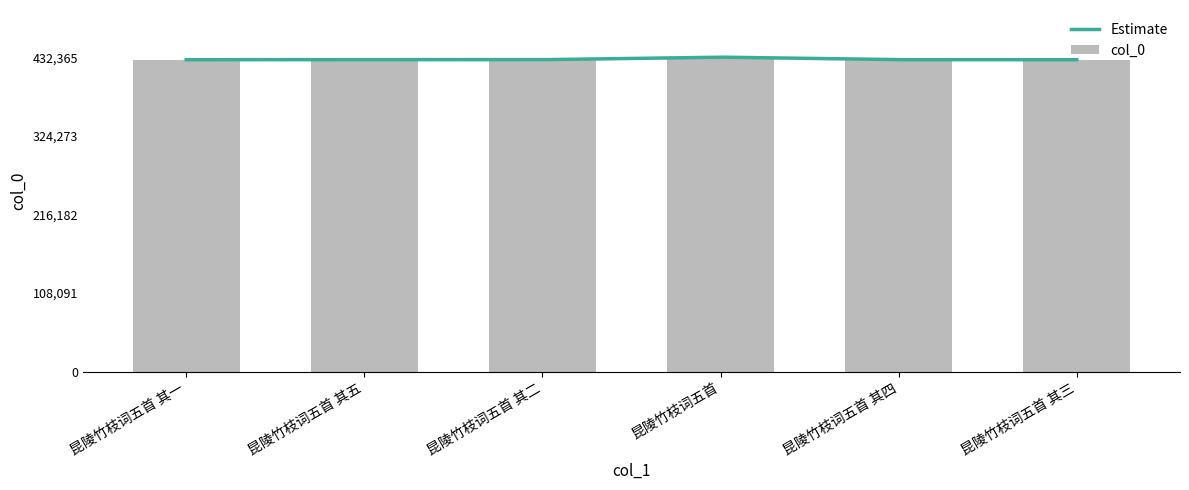

What is the label of the 4th bar from the left?

昆陵竹枝词五首